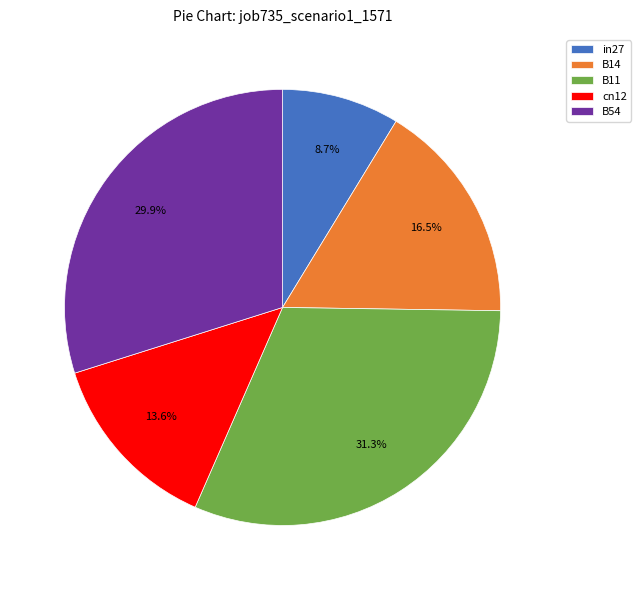

To the nearest percent, what is the difference between the in27 and B11 slice percentages?

23%